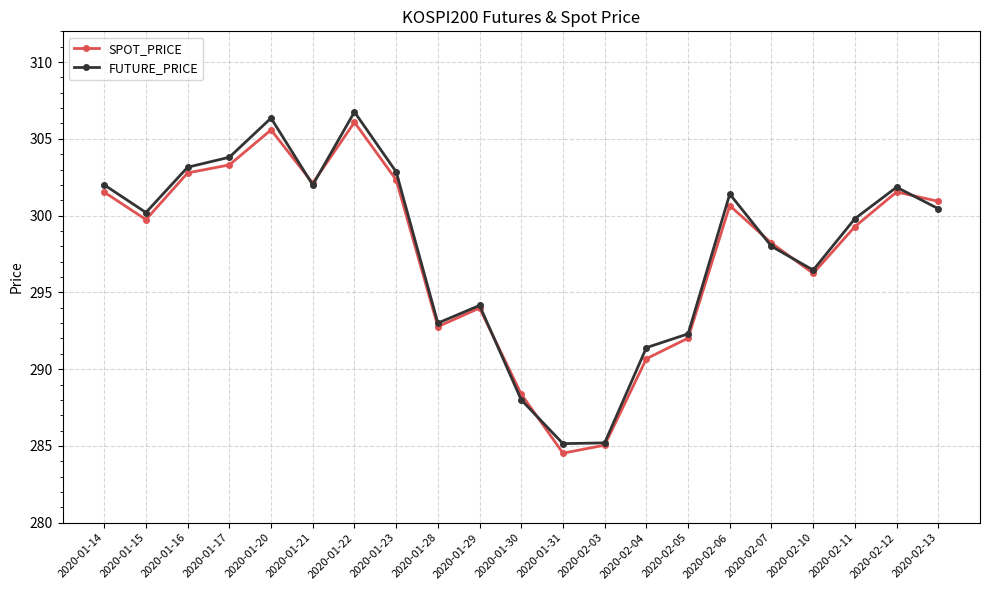

The value of FUTURE_PRICE at 2020-02-06 is 301.4. True or false?

True